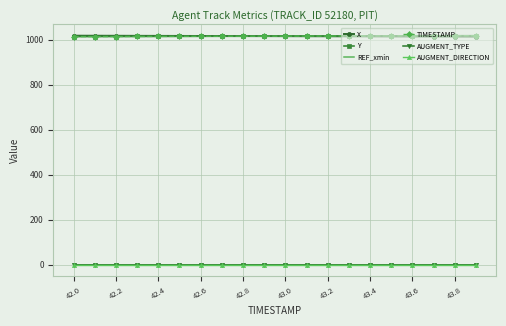

What are all the series names shown in the legend?

X, Y, REF_xmin, TIMESTAMP, AUGMENT_TYPE, AUGMENT_DIRECTION